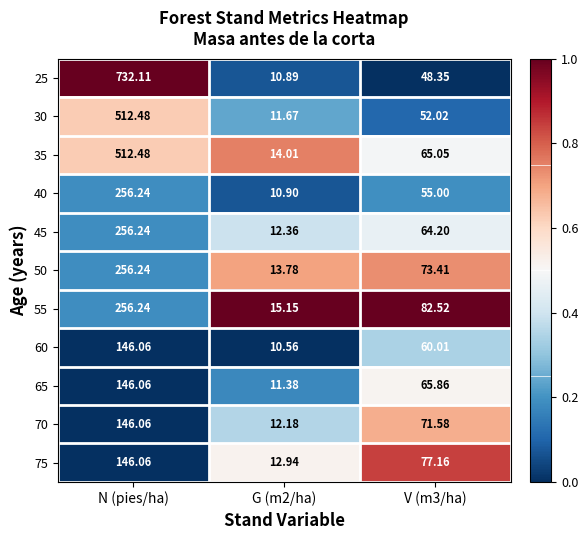

Is the value of 35 at V (m3/ha) greater than the value of 60 at N (pies/ha)?

No